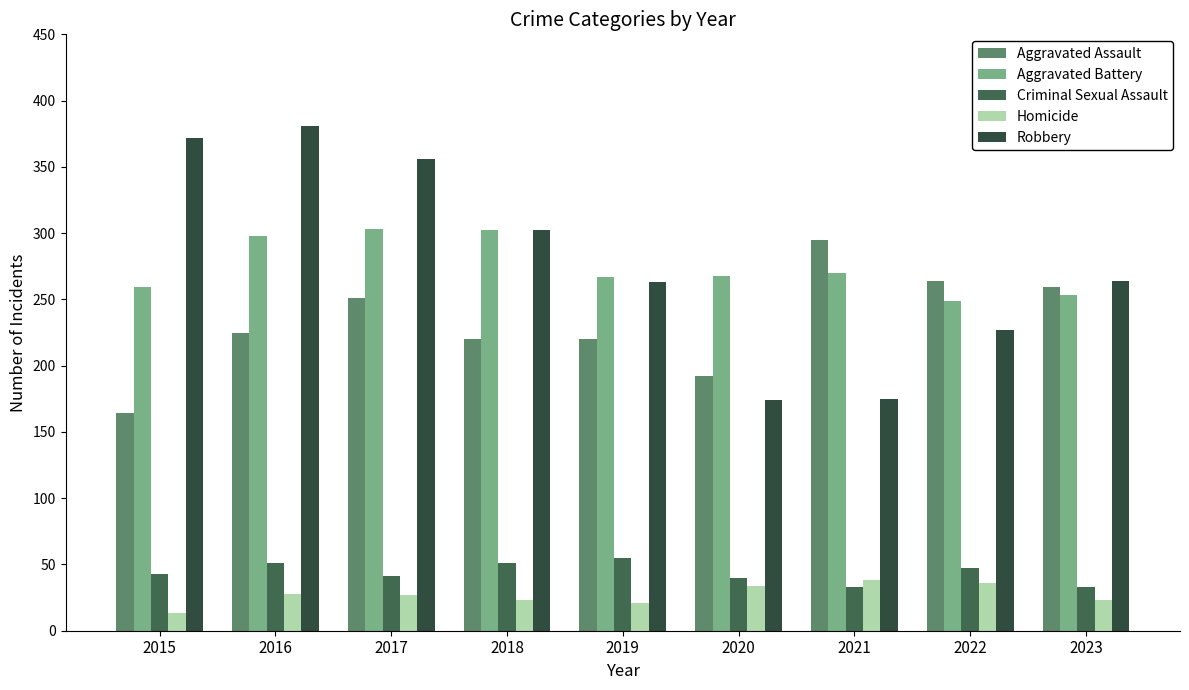

At which label does Criminal Sexual Assault reach its peak?

2019